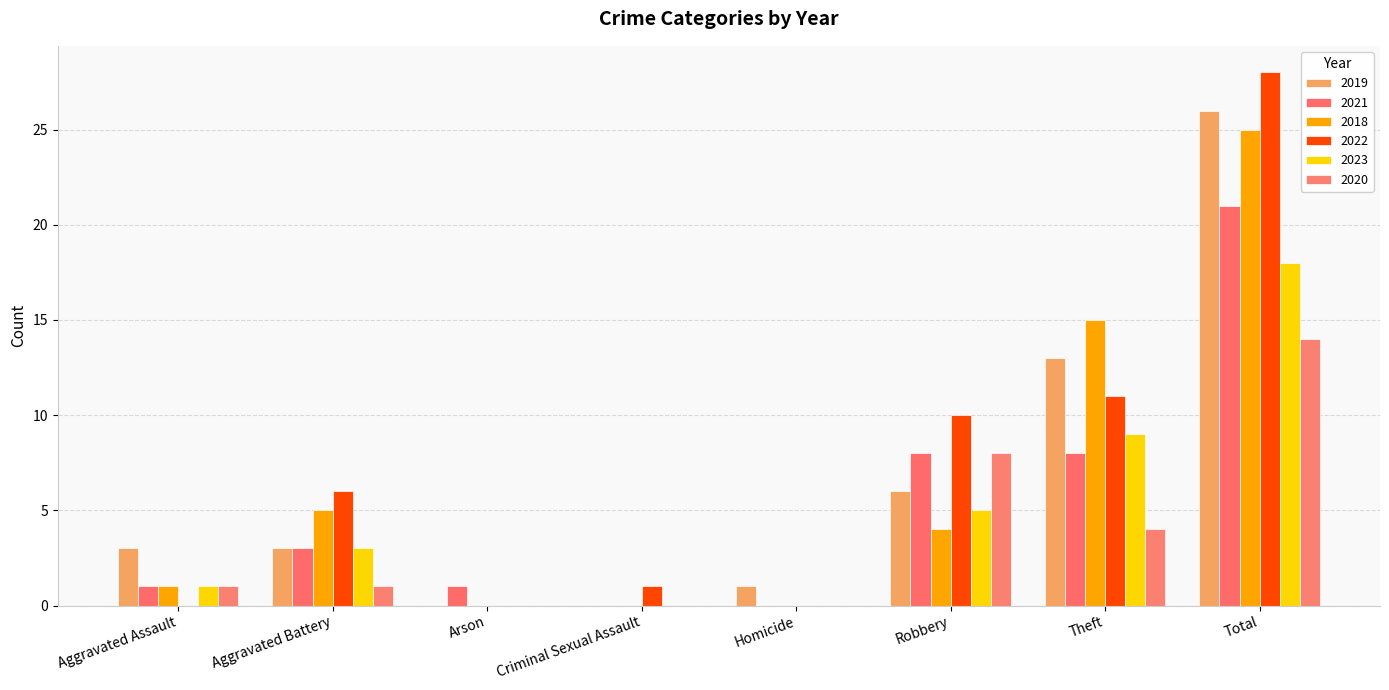

Does the chart contain stacked bars?

No